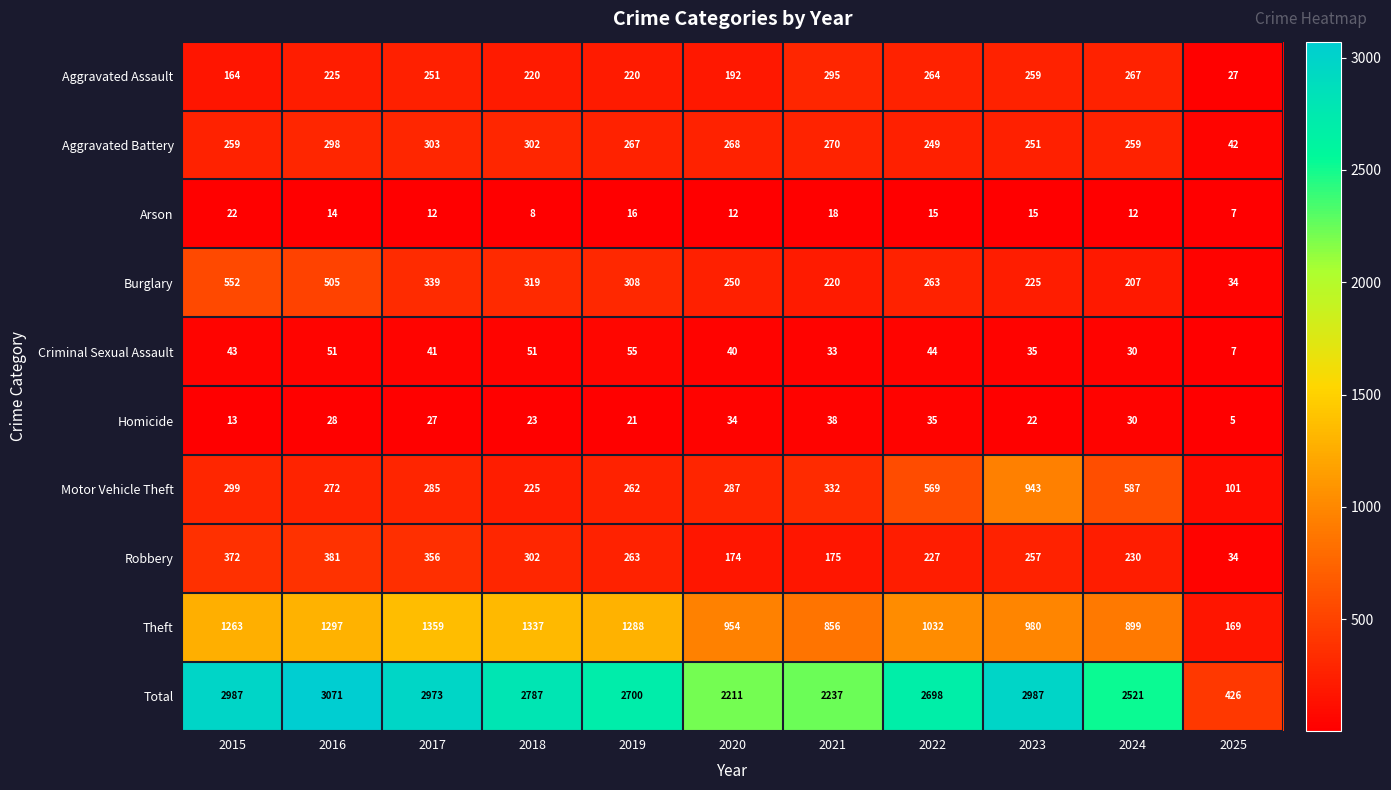

The Aggravated Assault series shows 415 at 2023. True or false?

False